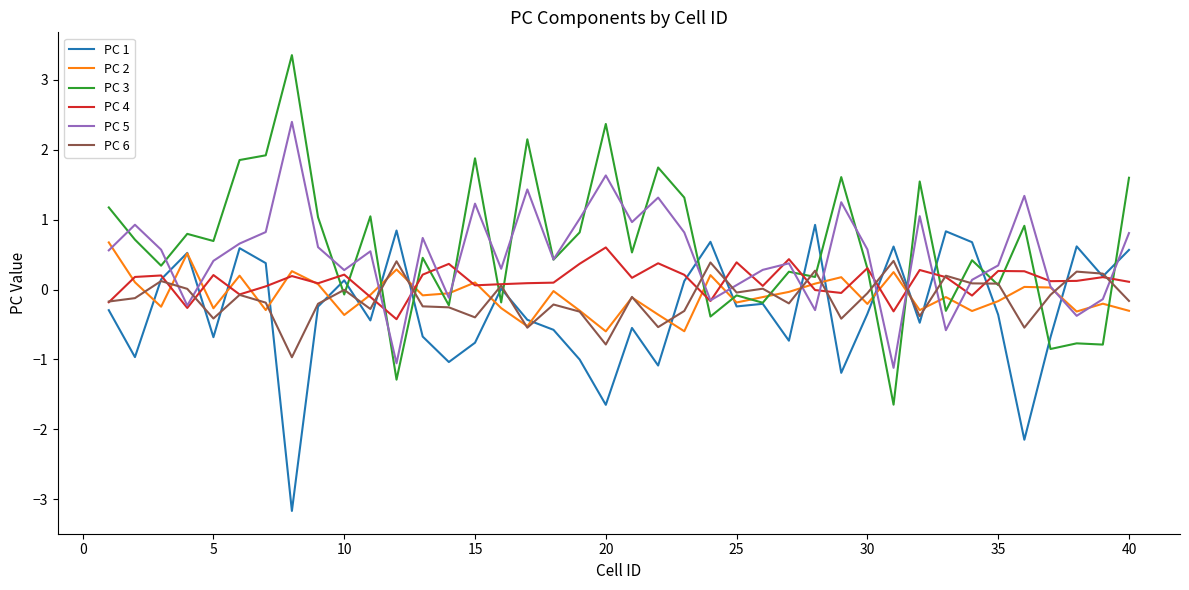

True or false: PC 3 has more than 0 interior local peaks.

True